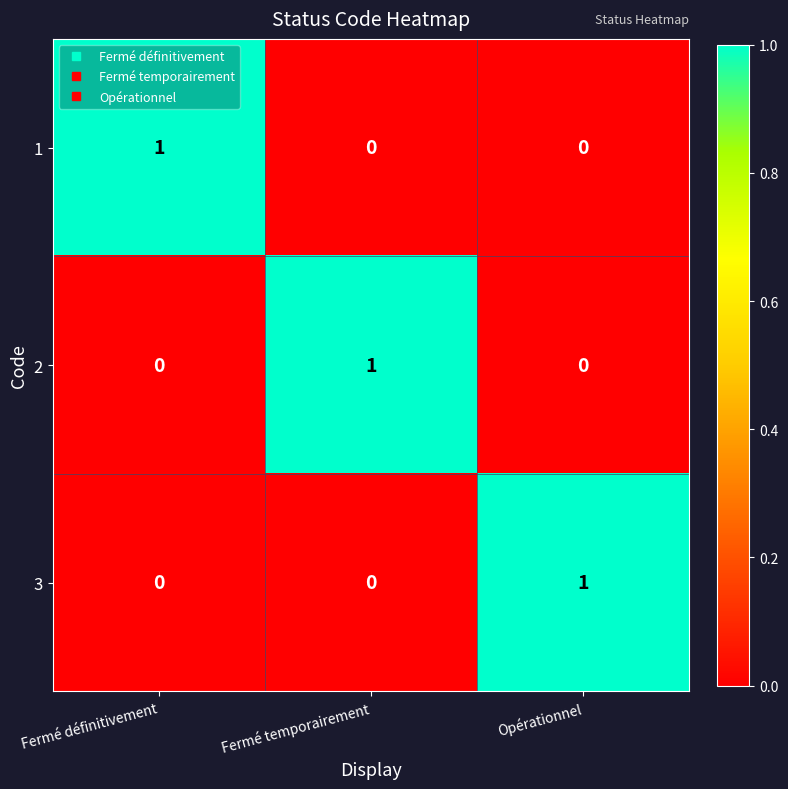

What is the greatest value displayed?

1